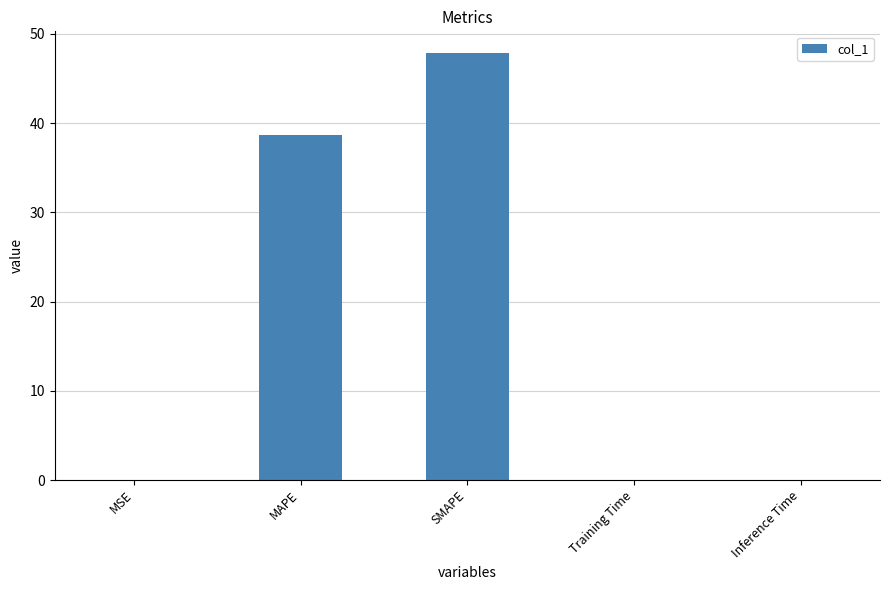

True or false: the data shows 0.0 at MSE.

True